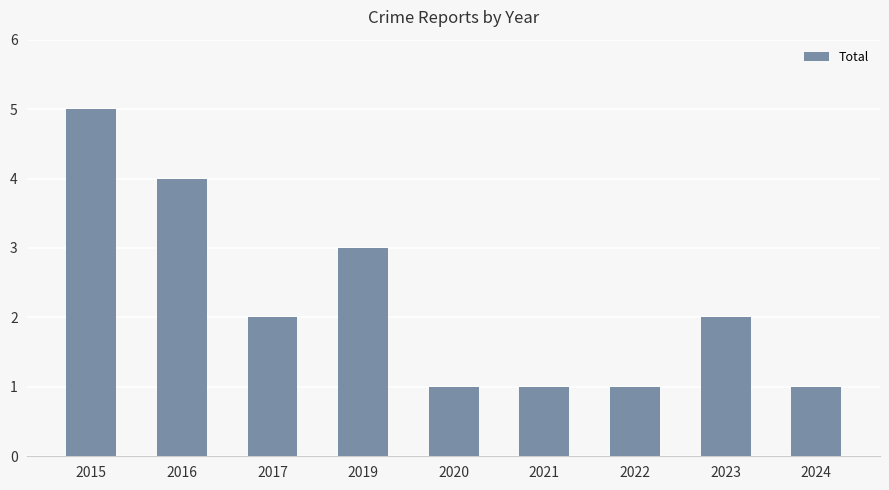

How many series are shown in this chart?

1